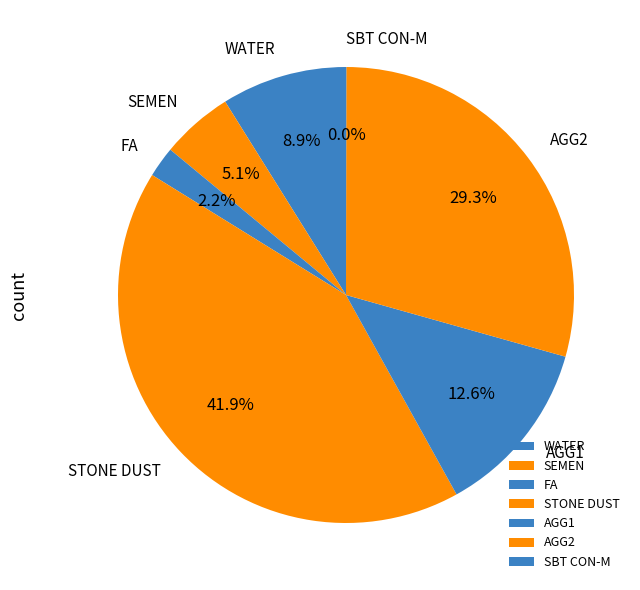

Does any single category account for the majority?

No